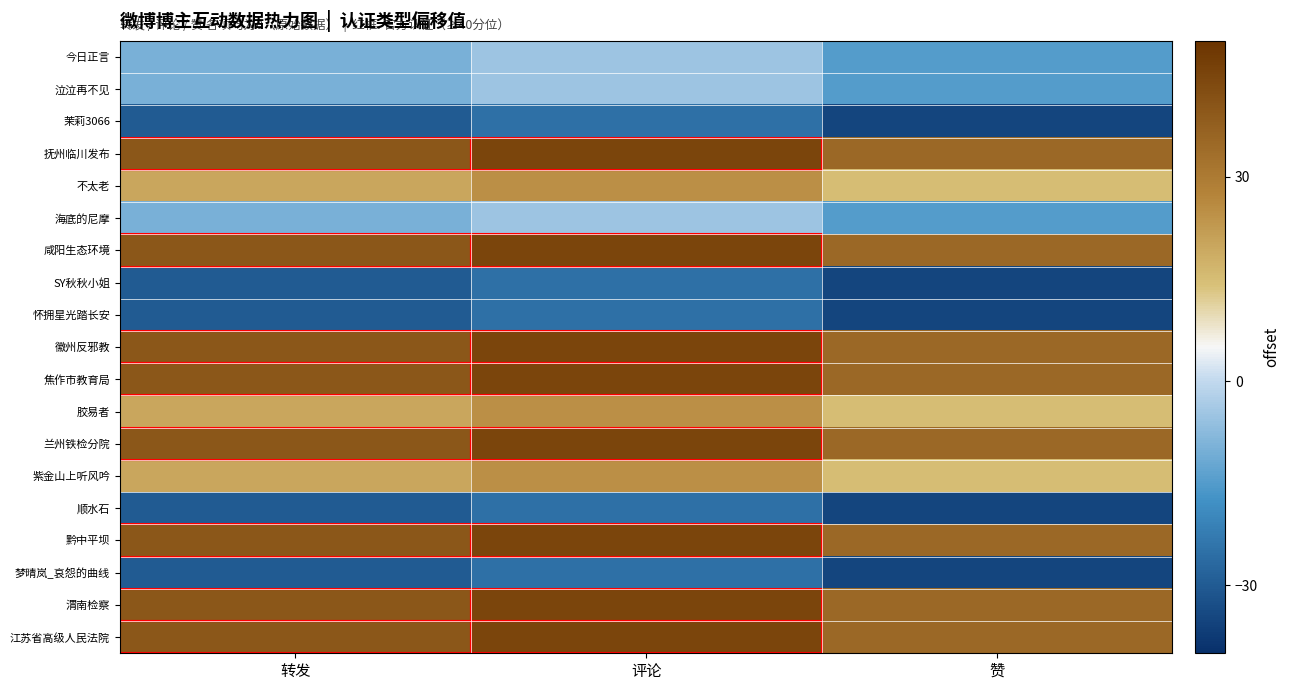

Which series has the largest range (max minus min)?

row_0